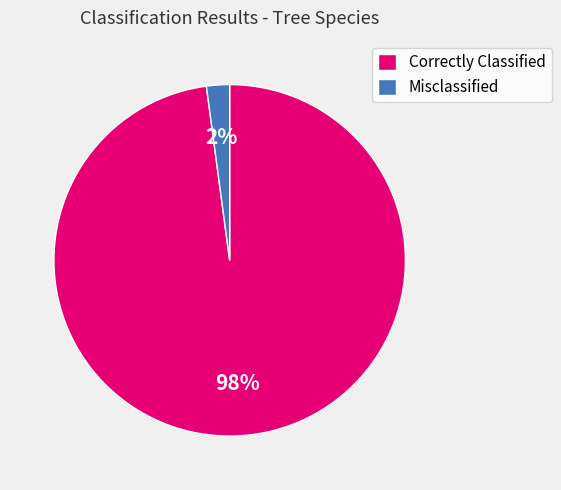

Which slice represents more than half of the pie?

Correctly Classified